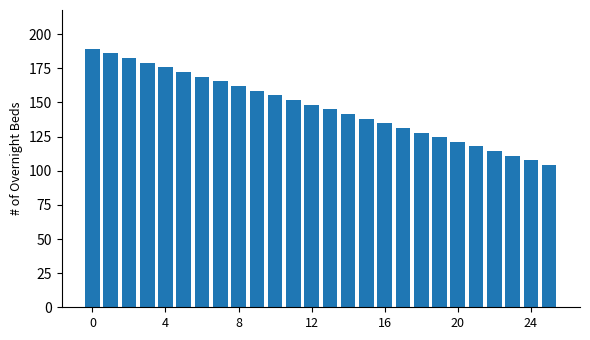

What is the greatest value displayed?

189.3